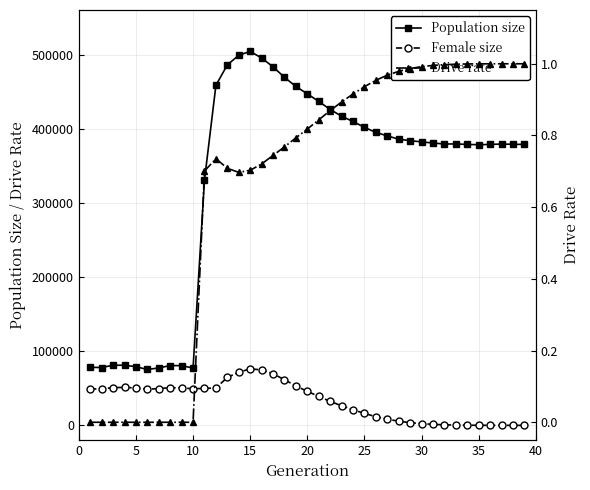

What is the greatest value displayed?

504202.0